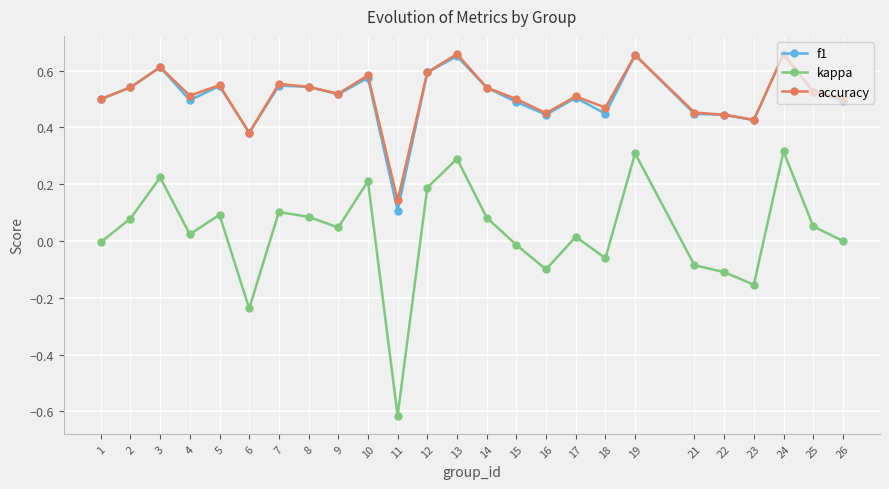

Is it true that accuracy equals 0.5 at 26?

True